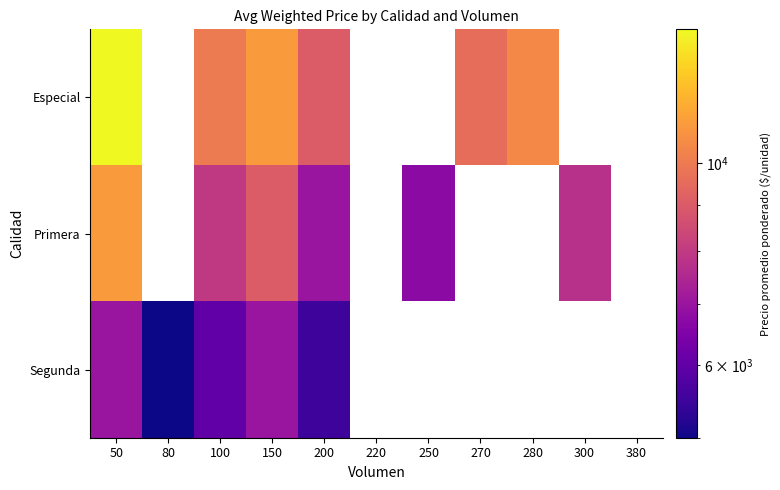

Where is Especial nearest to the value 11500?

150